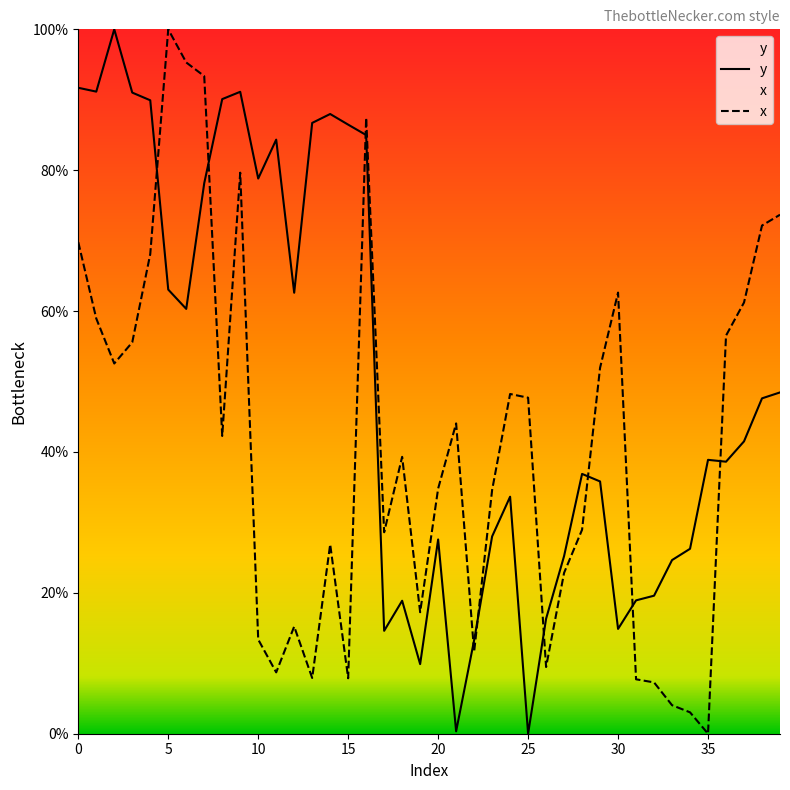

What is the difference between the maximum and minimum values in the x series?

100.0